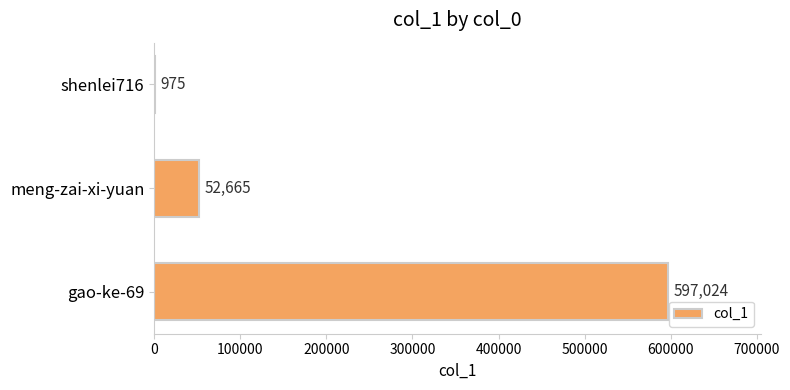

How many series are shown in this chart?

1